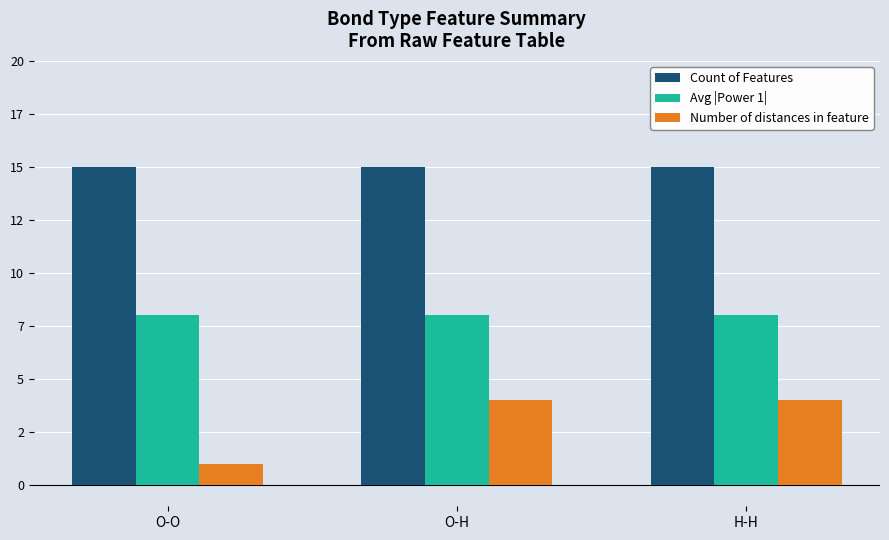

What are all the series names shown in the legend?

Count of Features, Avg |Power 1|, Number of distances in feature